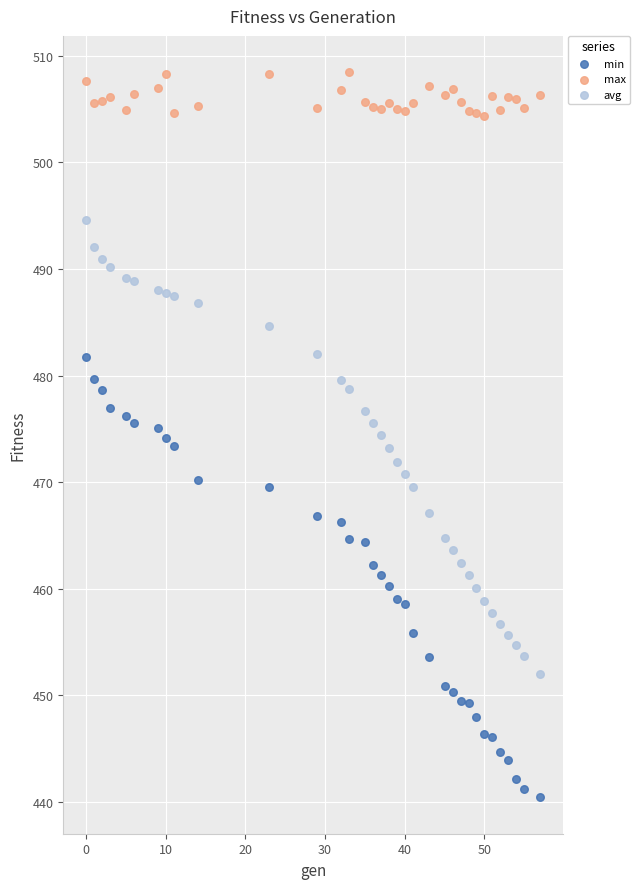

Which series has the largest Y range (max minus min)?

avg